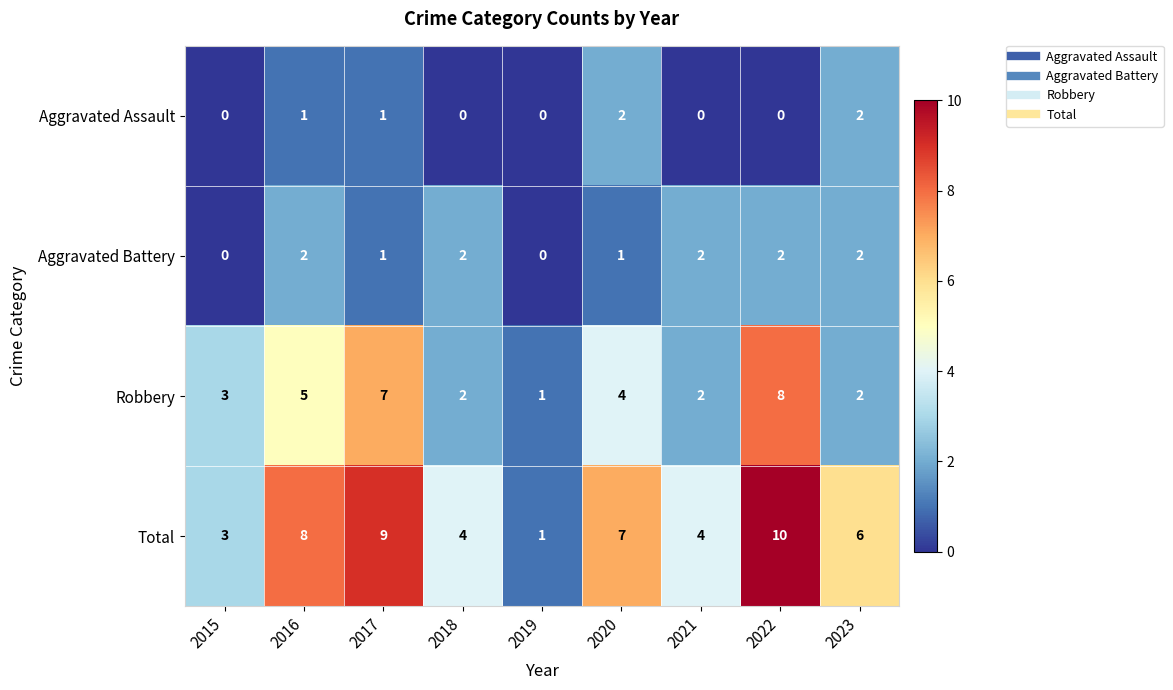

What is the sum of all Total values?

52